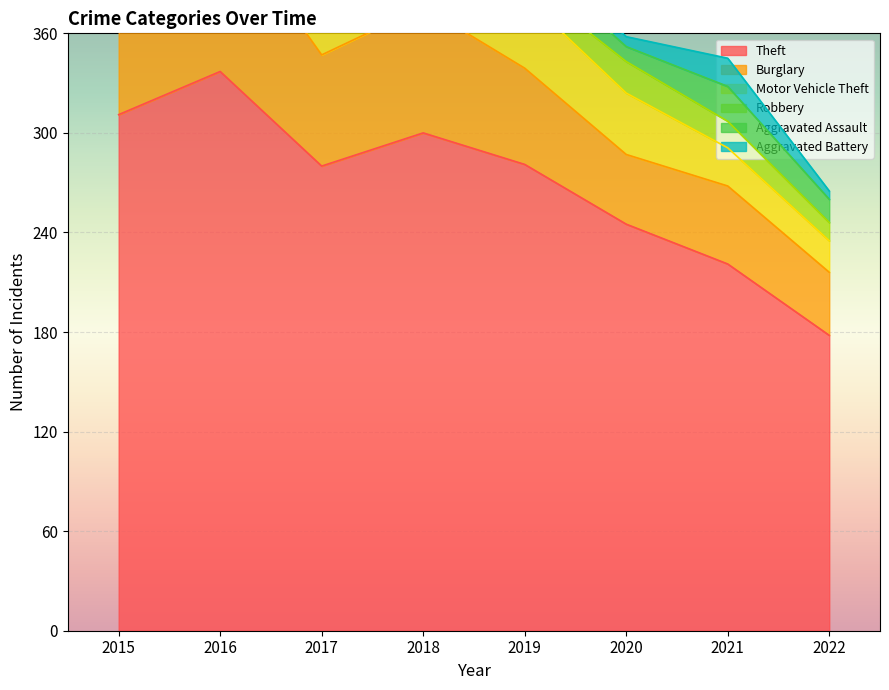

At which category is the sum across all series the highest?

2016